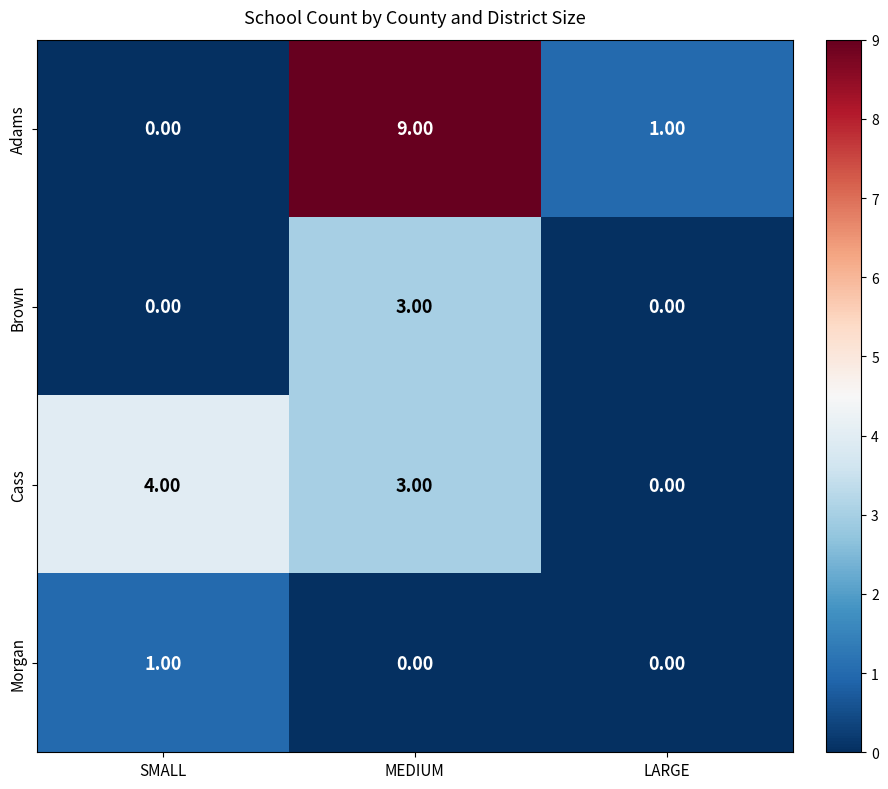

What is the sum of the Brown values at MEDIUM and SMALL?

3